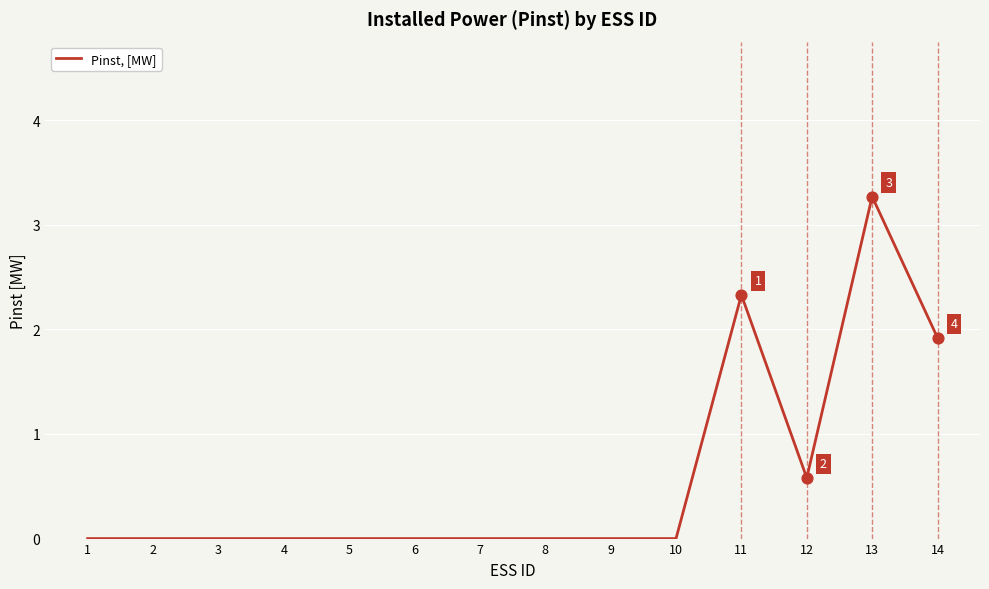

What is the change in value from 8 to 13?

+3.3